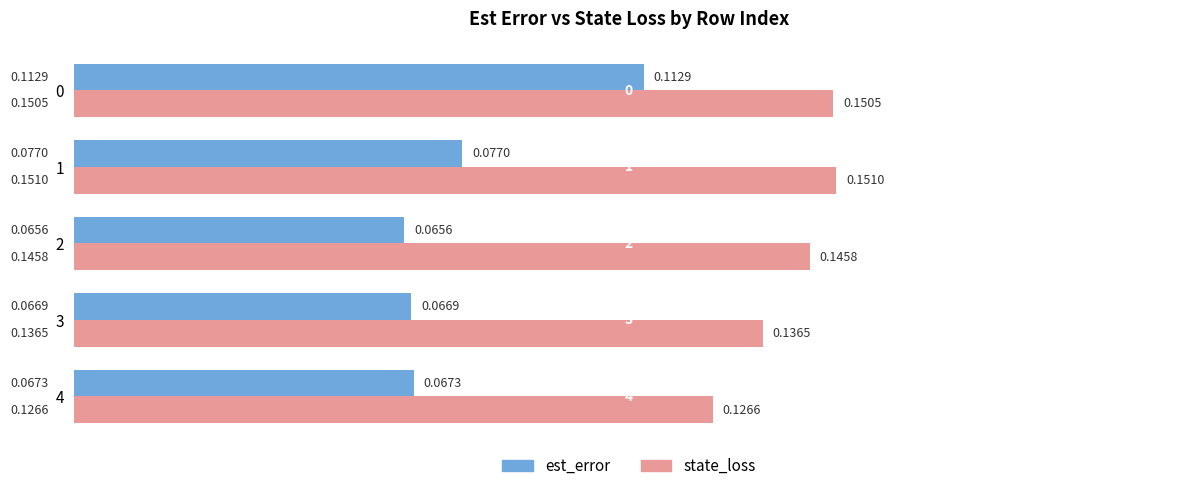

List the series in order of their overall mean, highest first.

state_loss, est_error